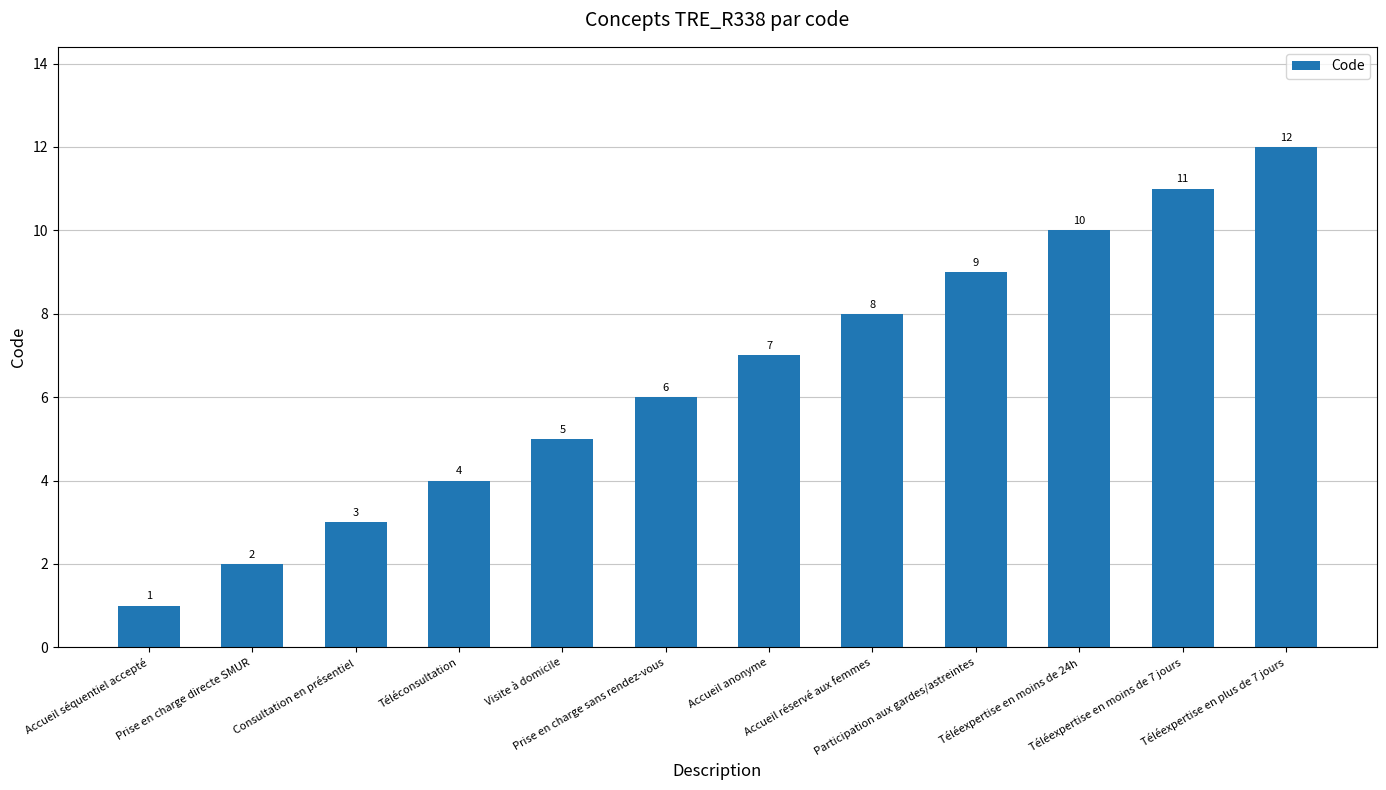

What position from the left is Accueil anonyme?

7